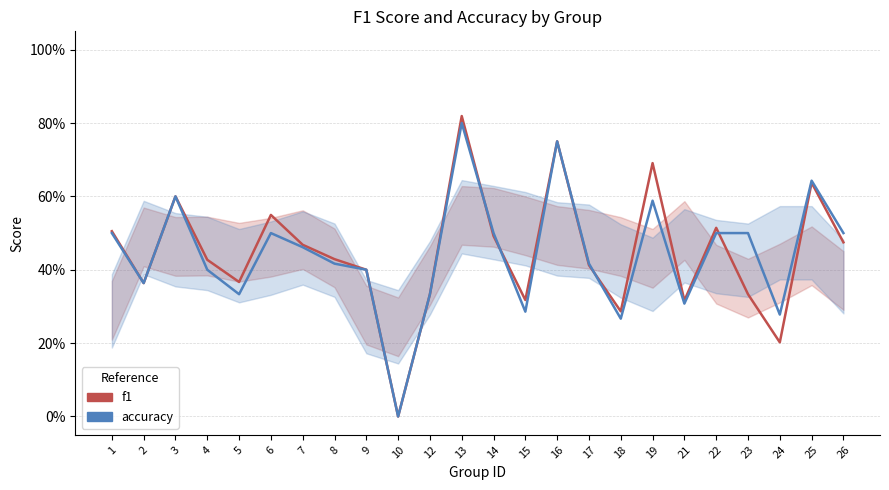

Is this an area chart (filled region under the line)?

No